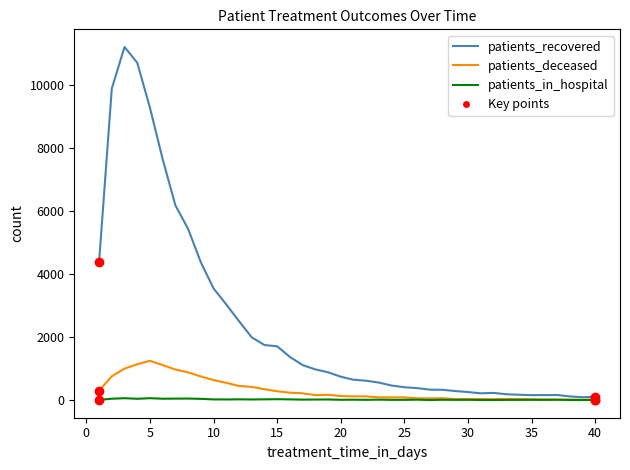

How many lines are shown in the chart?

3